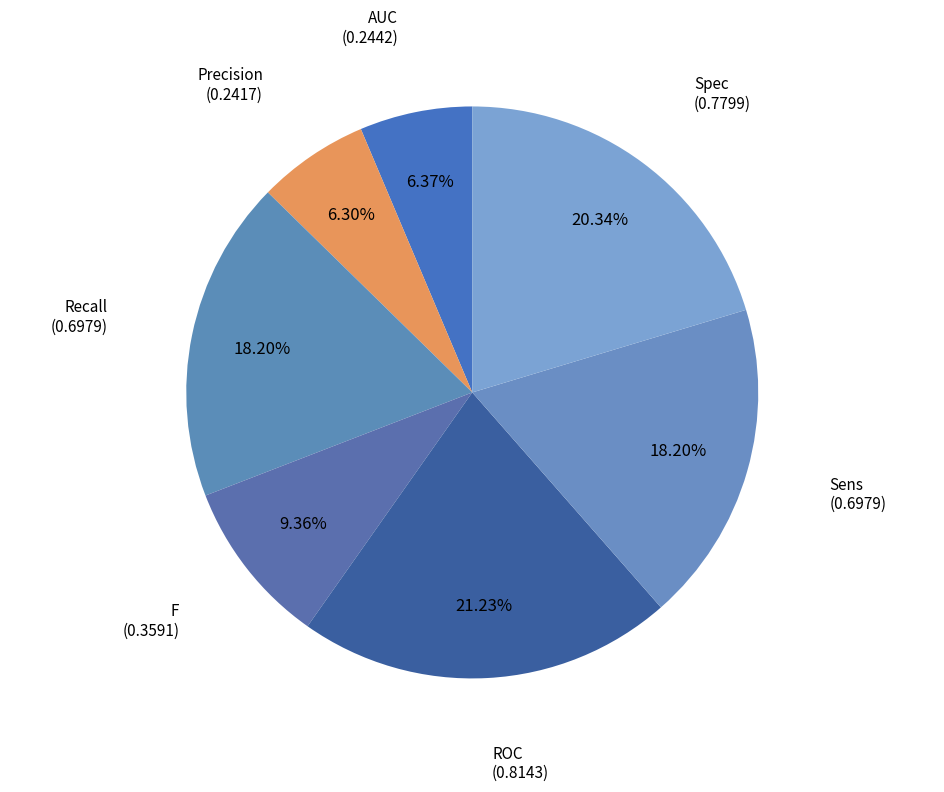

To the nearest percent, what is the combined percentage of Recall and Sens?

36%